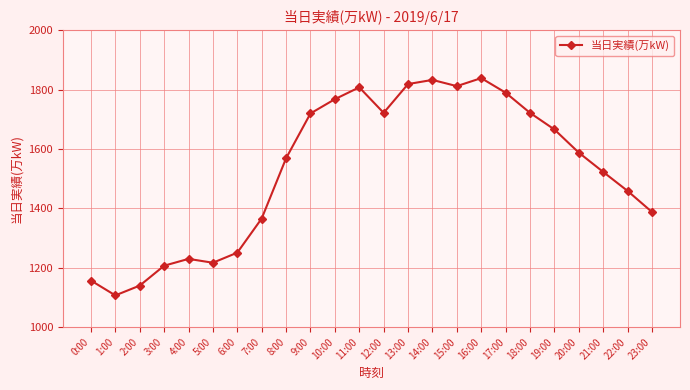

At which label is the value closest to 1473?

22:00